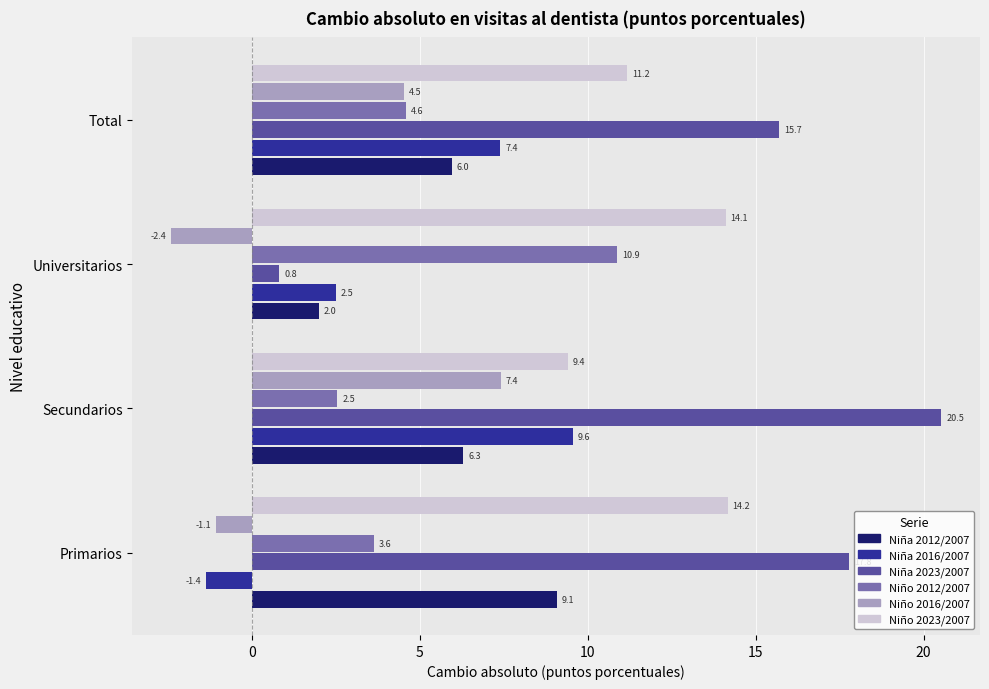

What are all the series names shown in the legend?

Niña 2012/2007, Niña 2016/2007, Niña 2023/2007, Niño 2012/2007, Niño 2016/2007, Niño 2023/2007